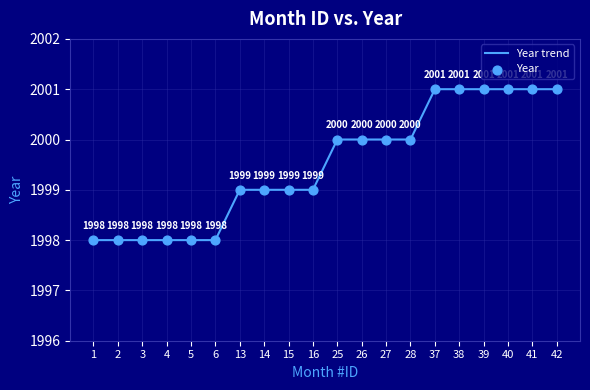

What is the difference between the maximum and minimum values?

3